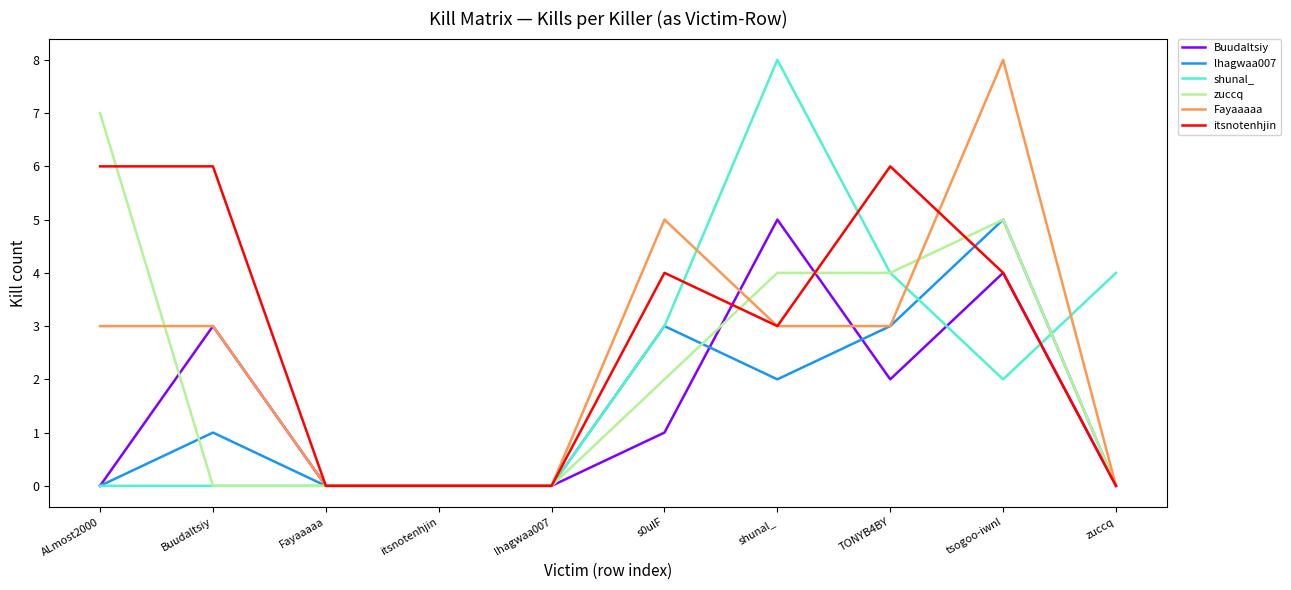

The value of shunal_ at Buudaltsiy is -3. True or false?

False